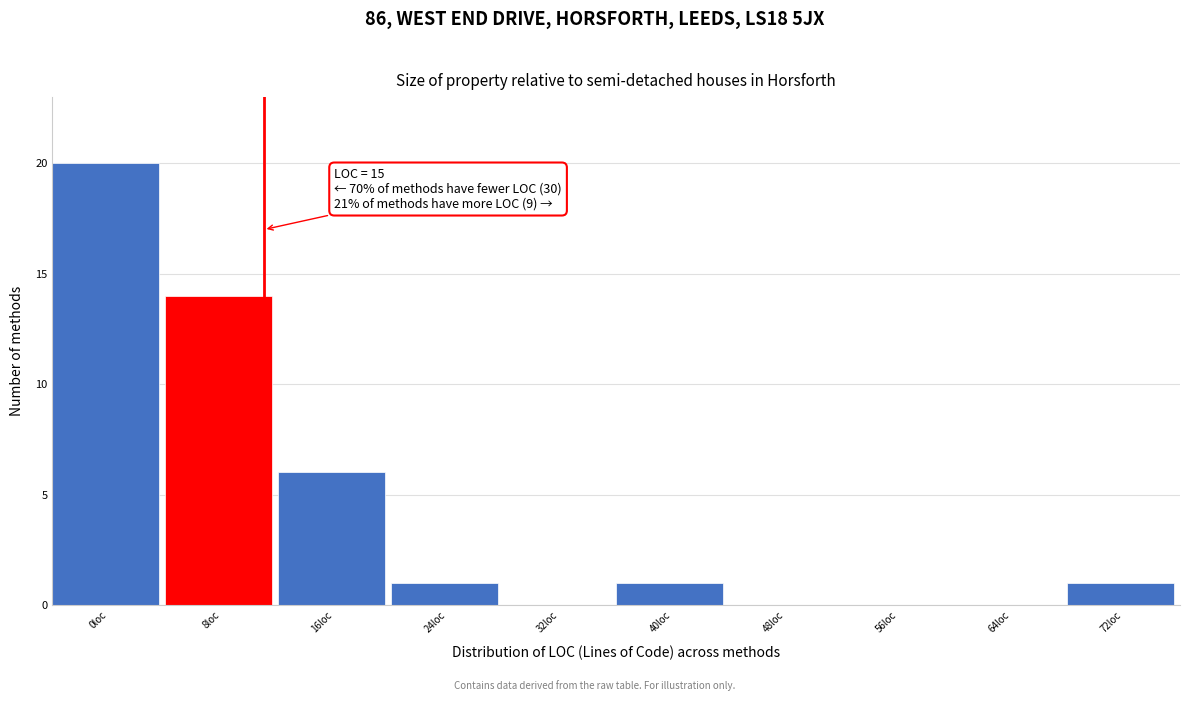

Reading right to left, extract all data points from this chart.

72loc=1	64loc=0	56loc=0	48loc=0	40loc=1	32loc=0	24loc=1	16loc=6	8loc=14	0loc=20